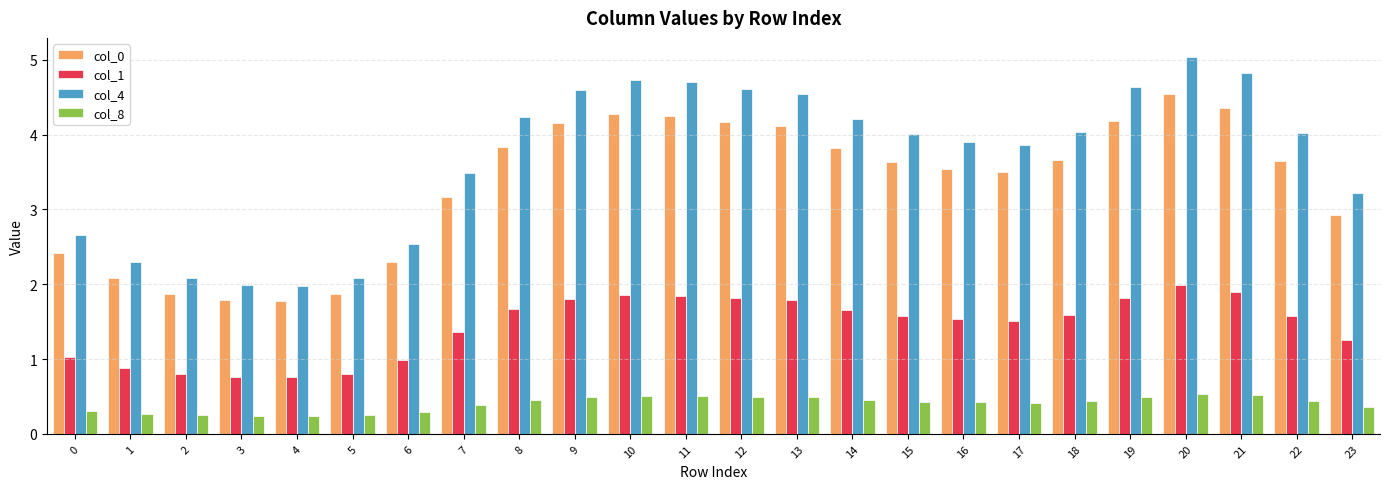

What is the smallest value displayed?

0.2